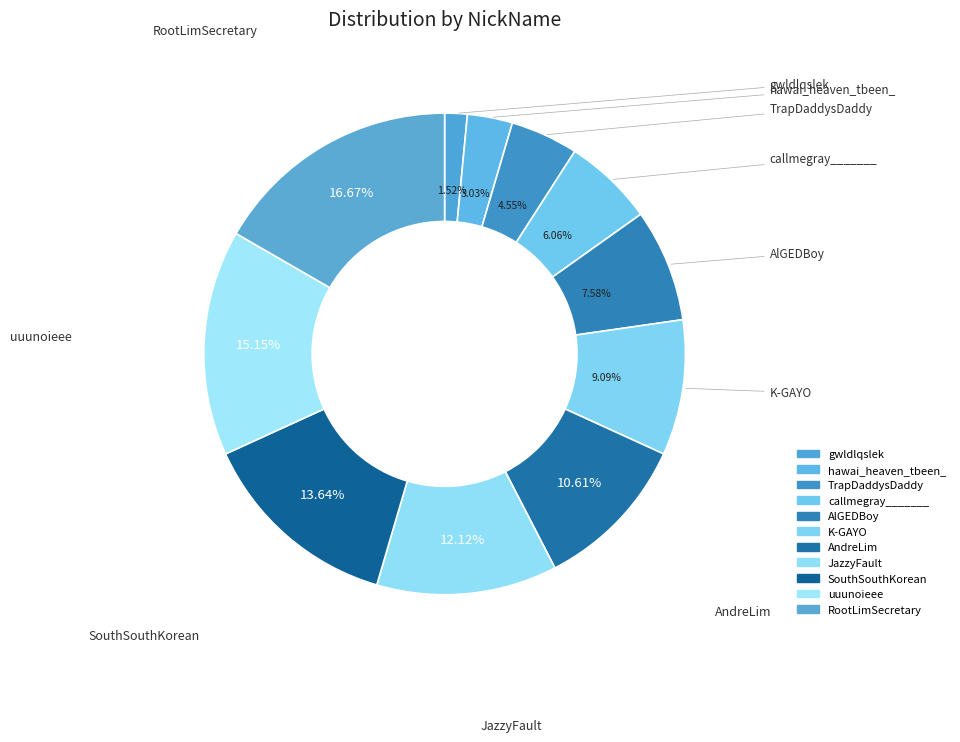

How many segments does this pie chart have?

11